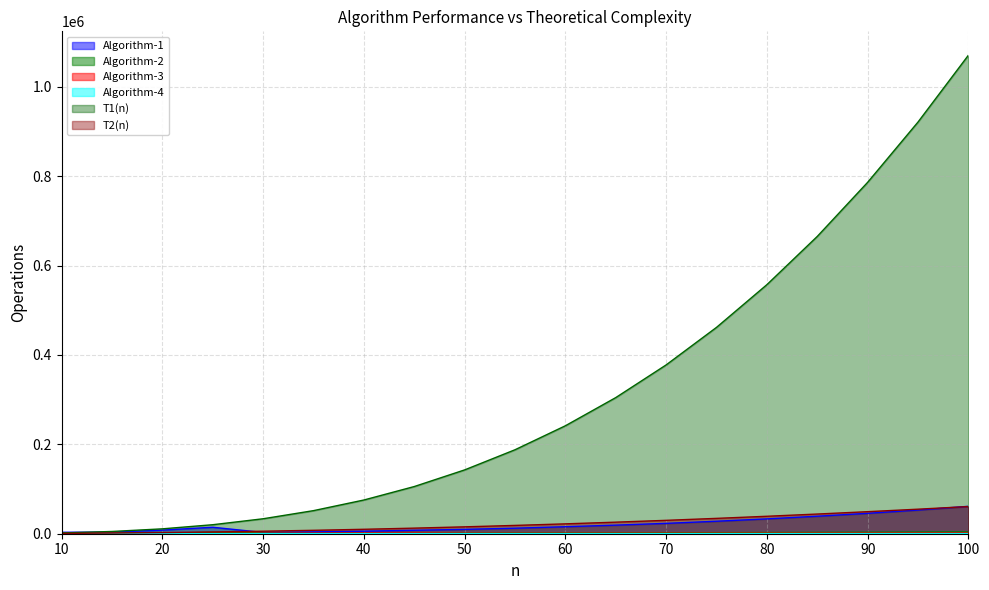

How many data points in Algorithm-3 are above 1149?

9